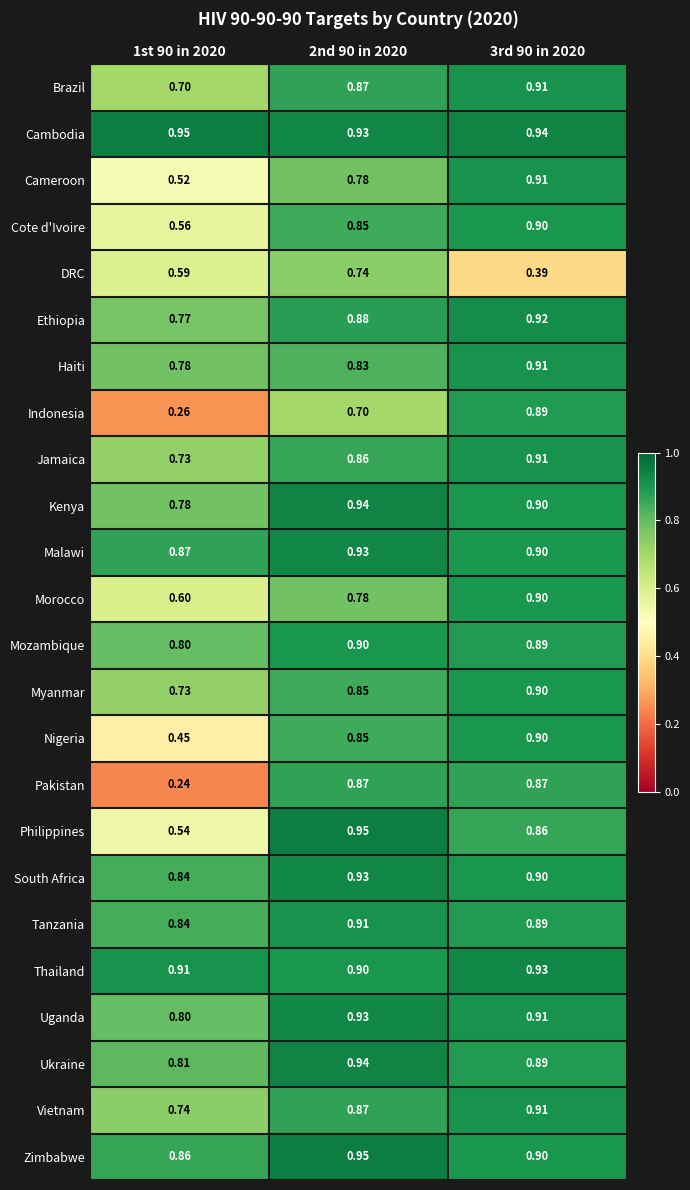

Which category has the lowest value across all series?

1st 90 in 2020